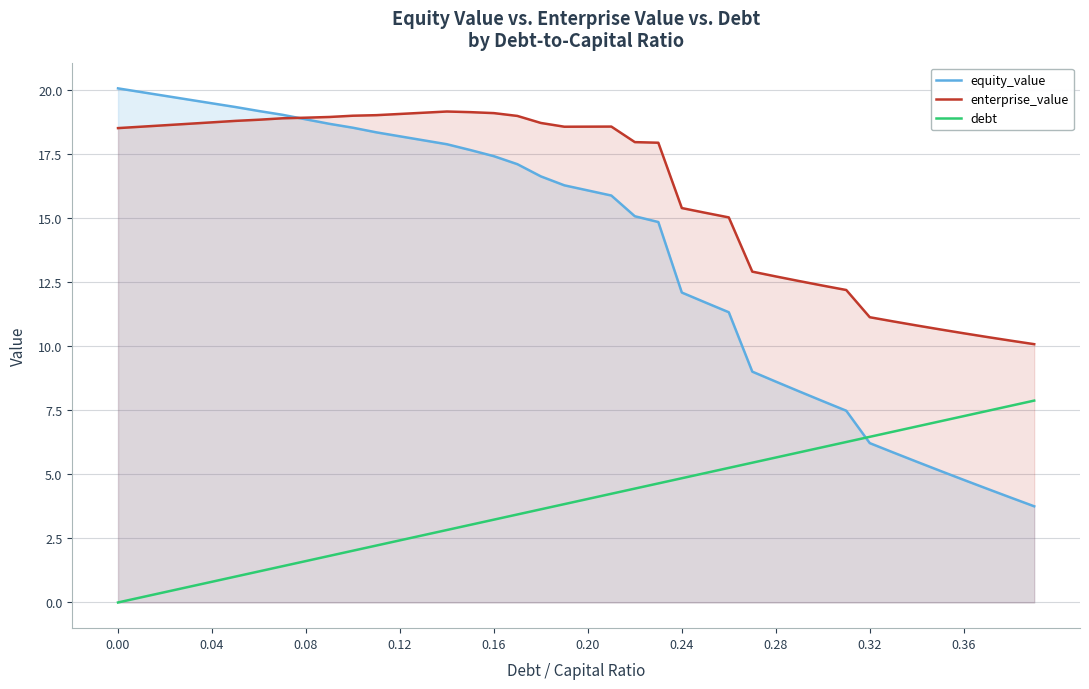

How many values in the equity_value series exceed 16?

21